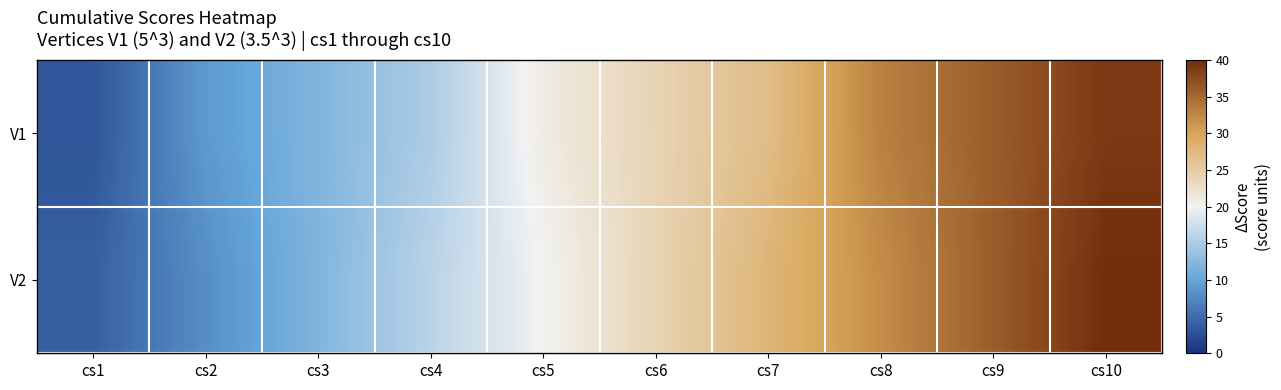

Between cs5 and cs6, which series saw the biggest shift?

V2